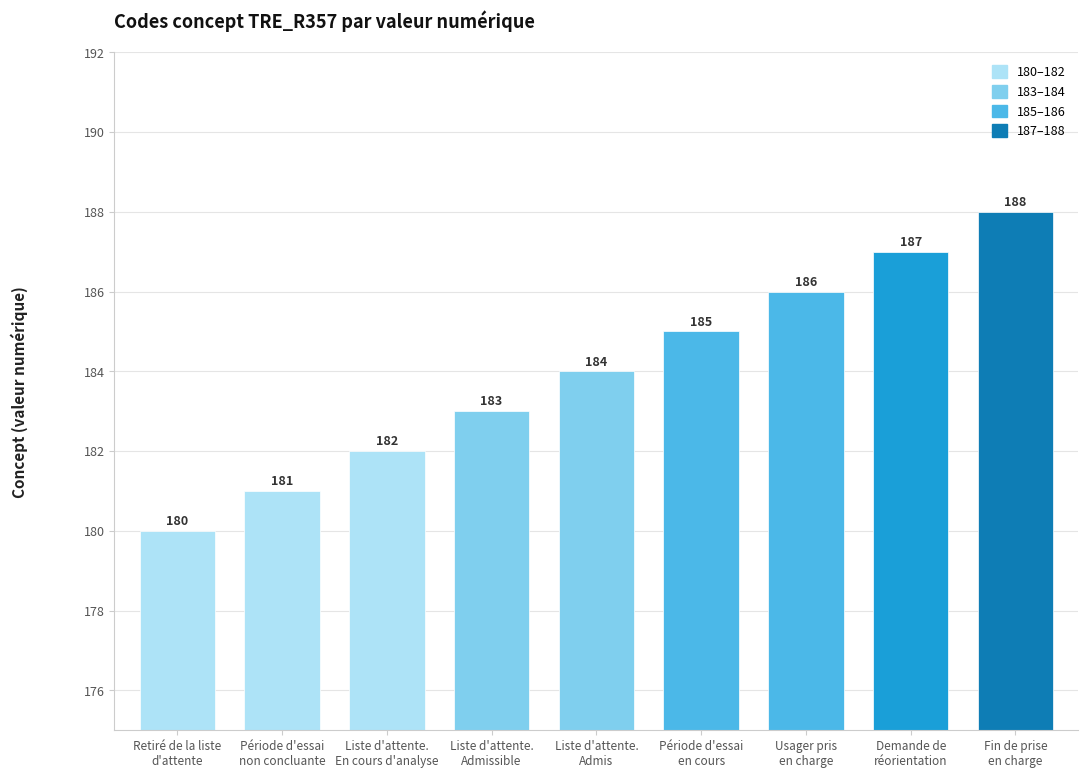

True or false: the data shows 180 at Retiré de la liste
d'attente.

True